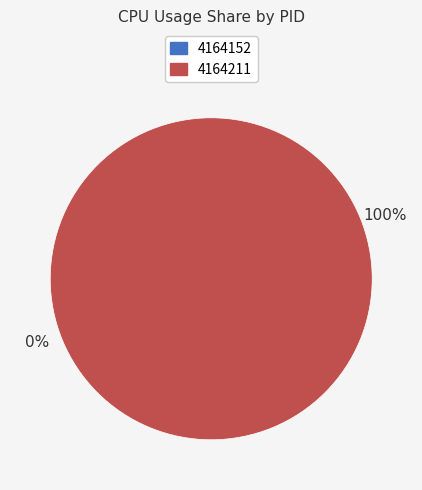

How many slices are in this pie chart?

2